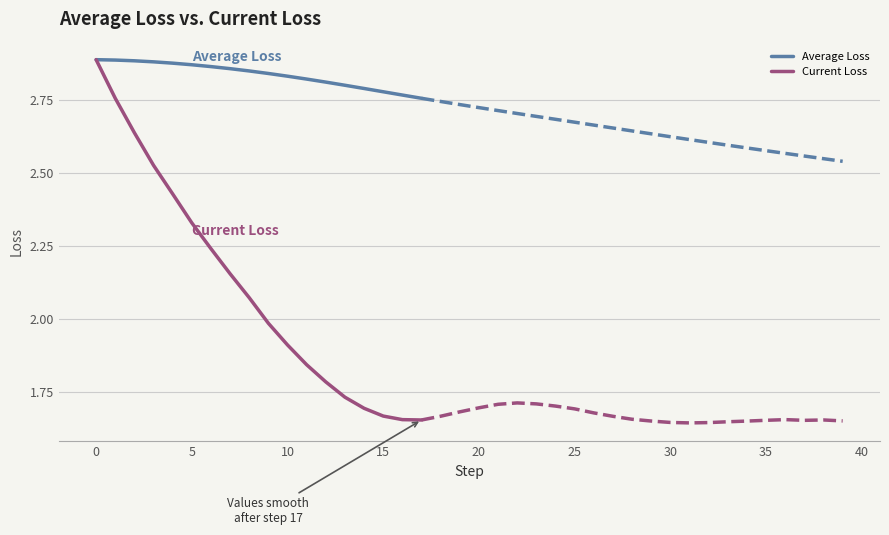

What are all the series names shown in the legend?

Average Loss, Current Loss